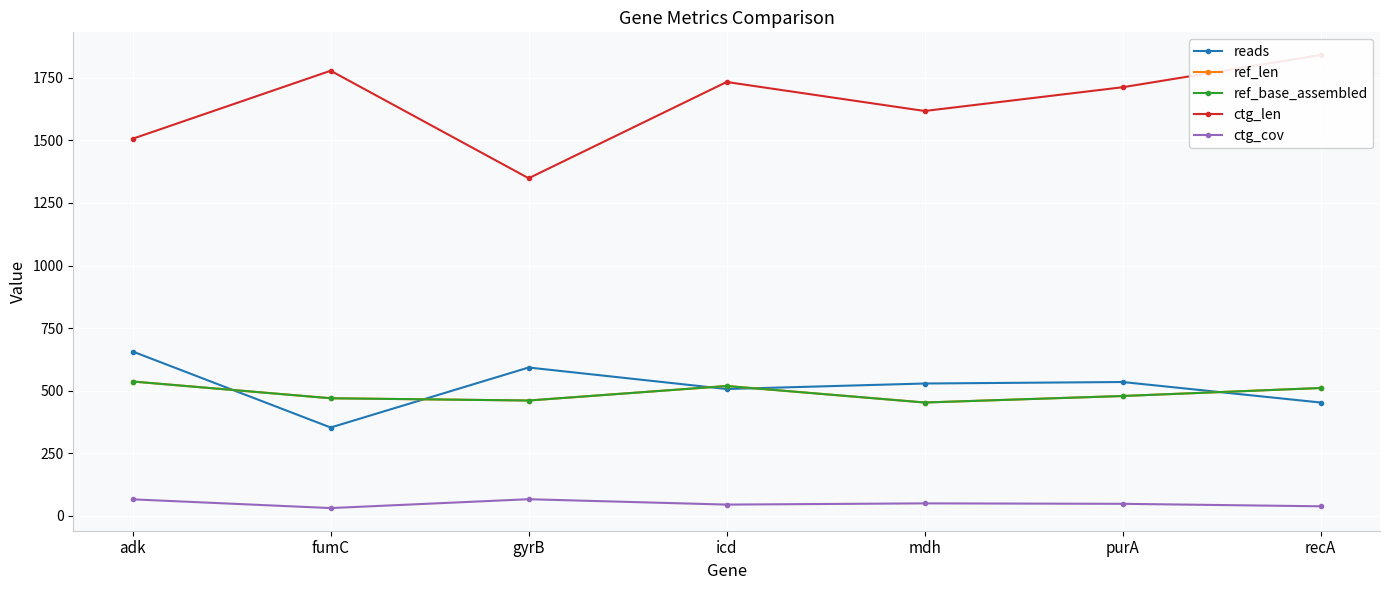

What is the label of the 4th point from the left?

icd